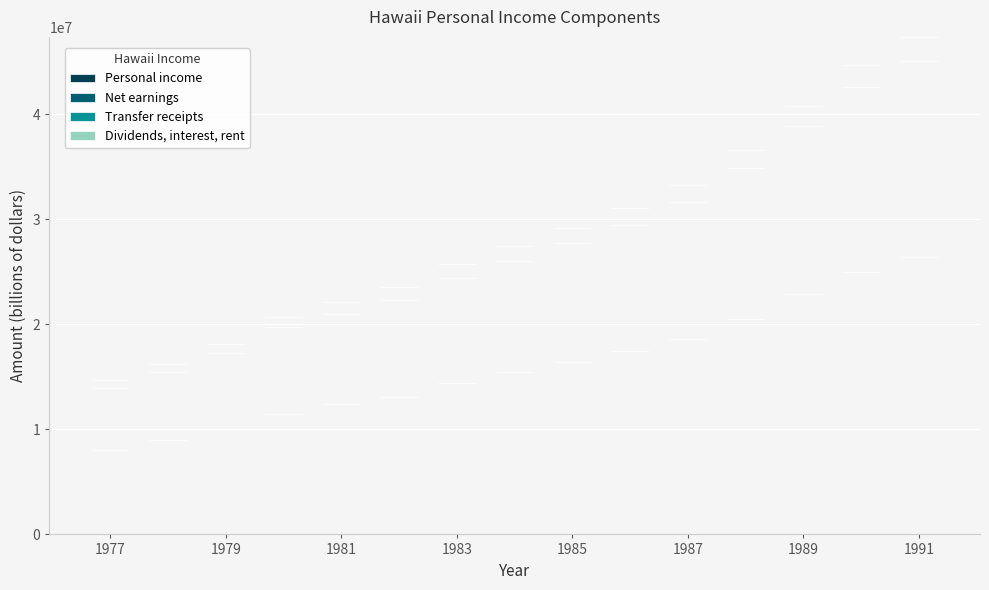

What is the difference between the highest and lowest values at 1979?

8.2